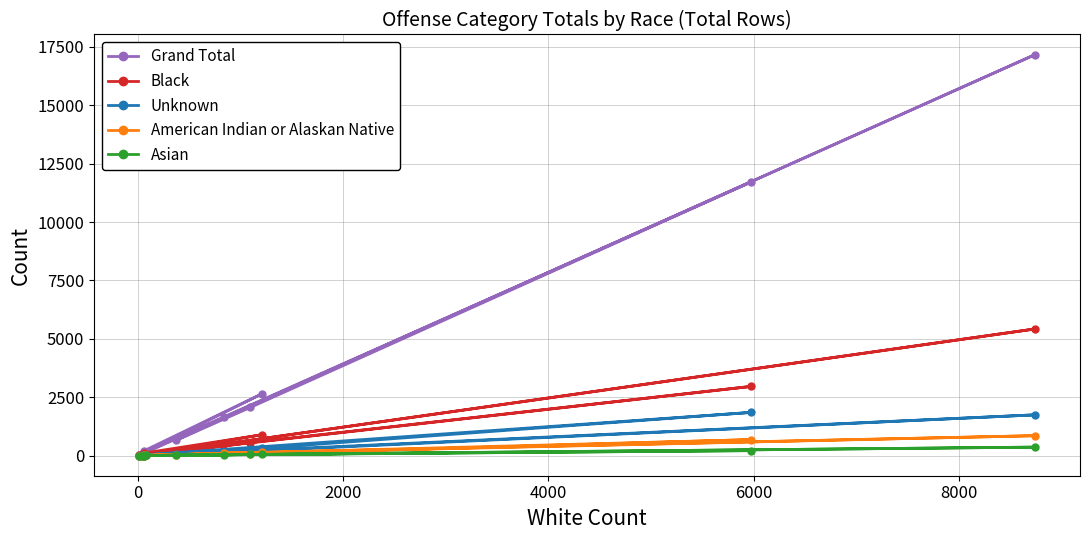

Which series has the largest total across all categories?

Grand Total